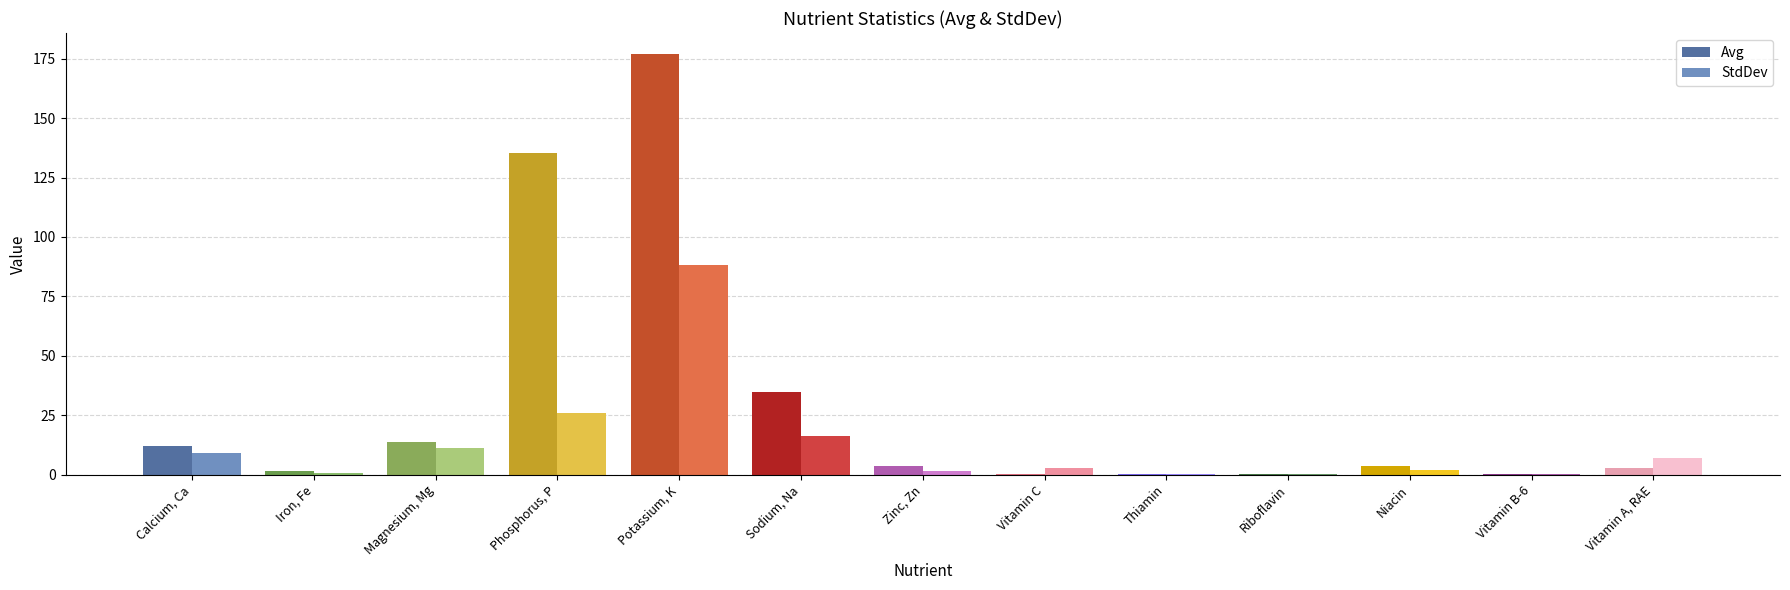

How many categories are shown in the chart?

13